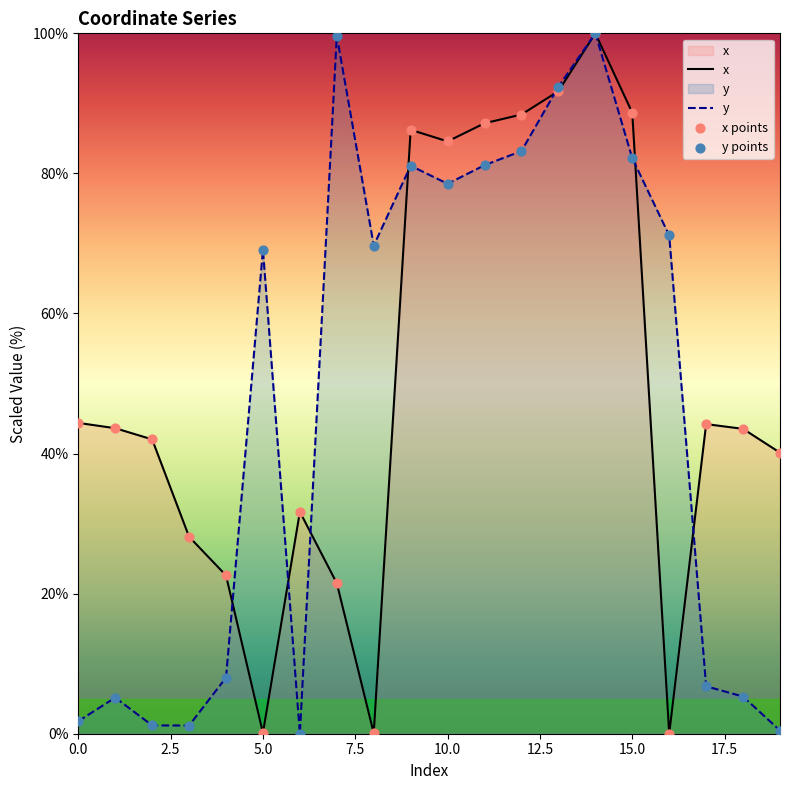

At which category is the sum across all series the highest?

14